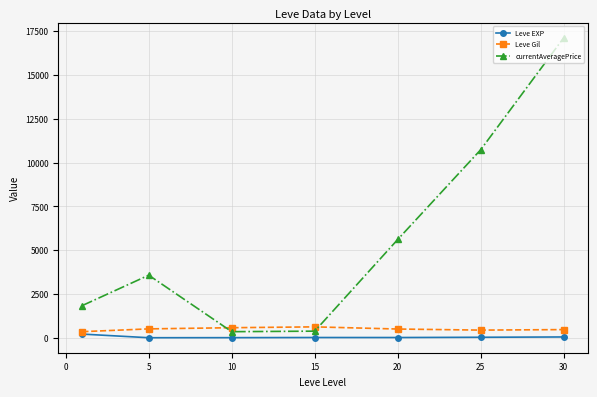

Count the number of data series in this chart.

3